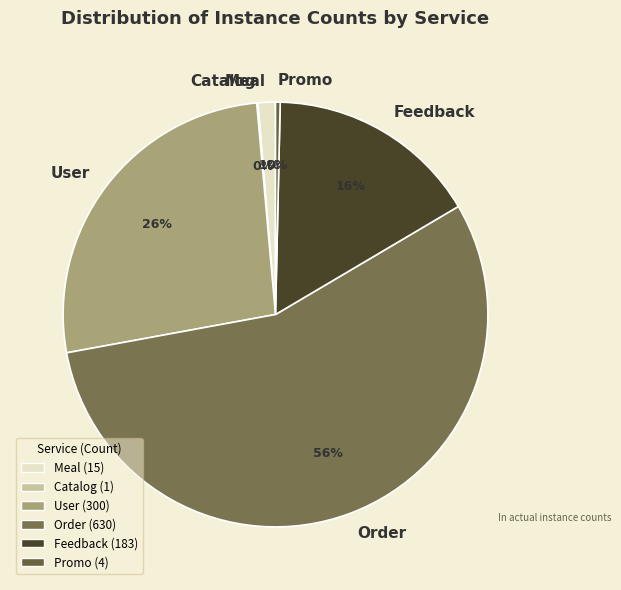

Is the sum of User and Meal greater than half?

No